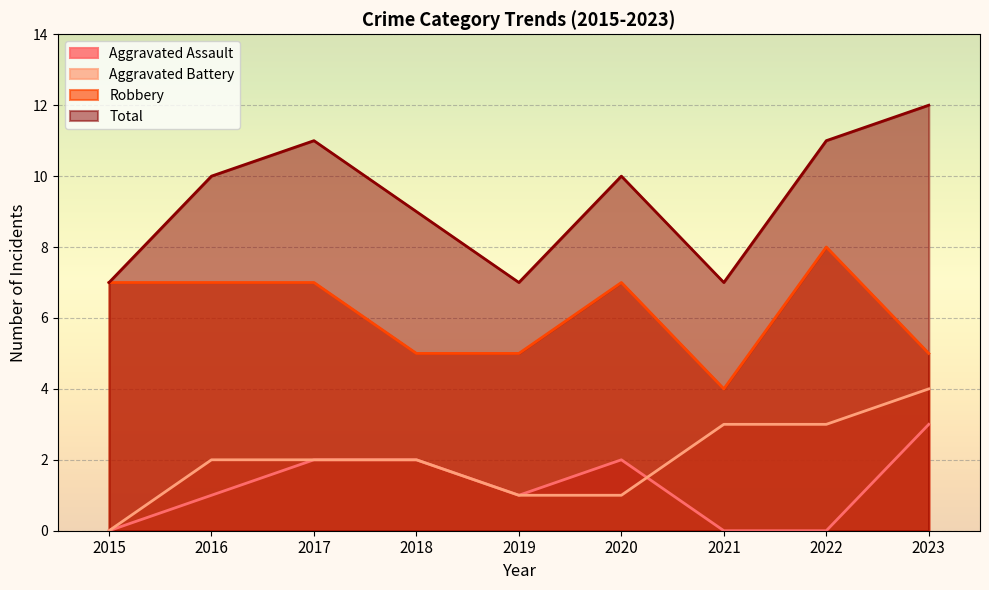

What are all the series names shown in the legend?

Aggravated Assault, Aggravated Battery, Robbery, Total